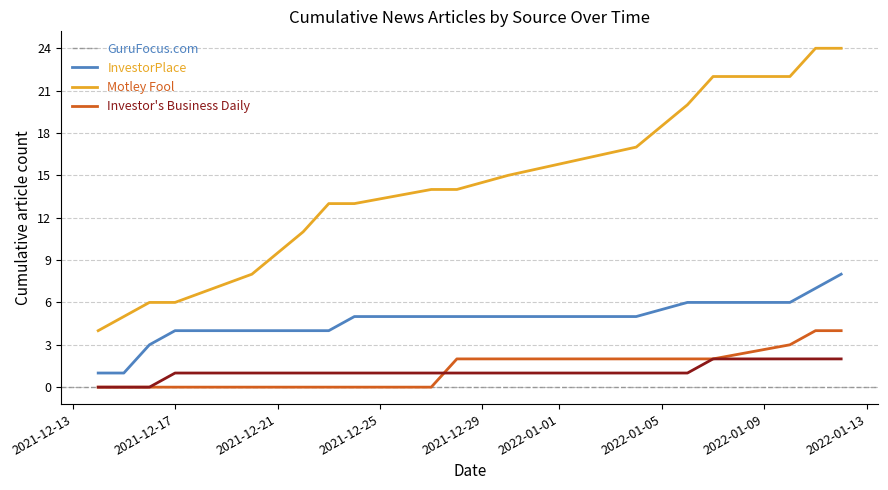

True or false: InvestorPlace and Investor's Business Daily cross at least once.

False